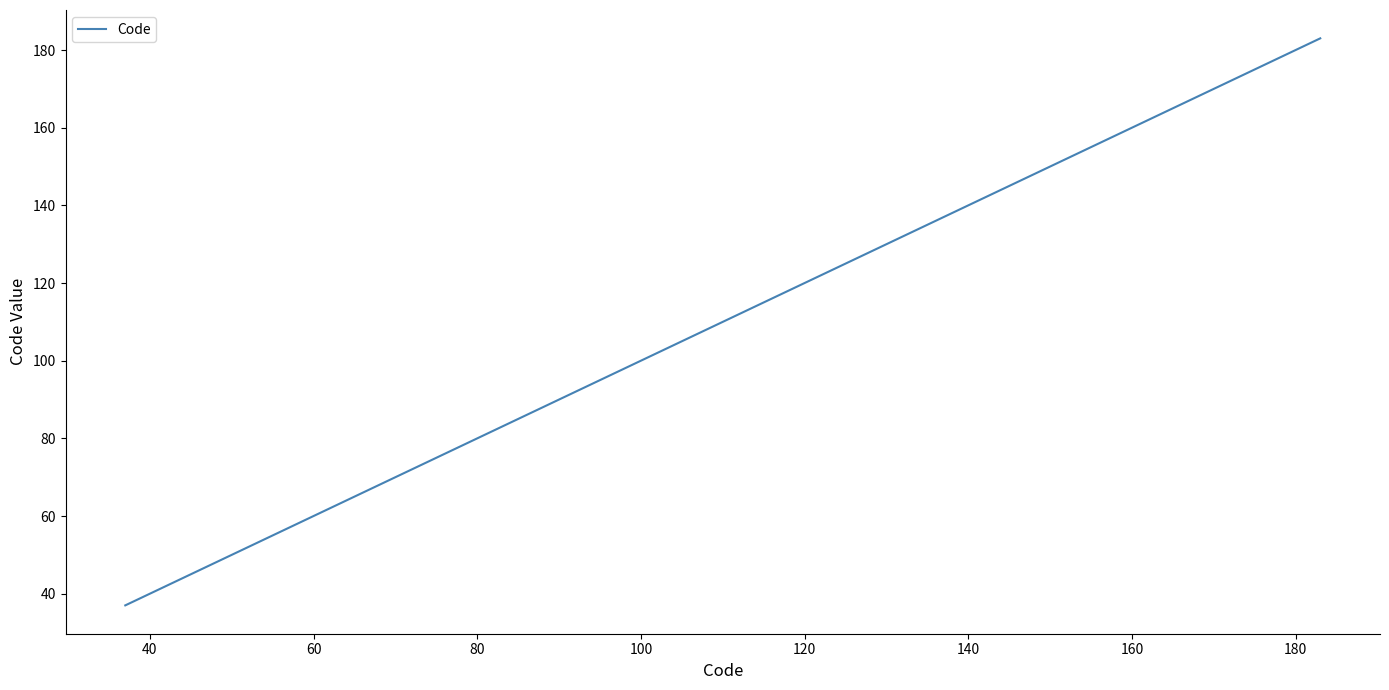

What is the minimum value shown in the chart?

37